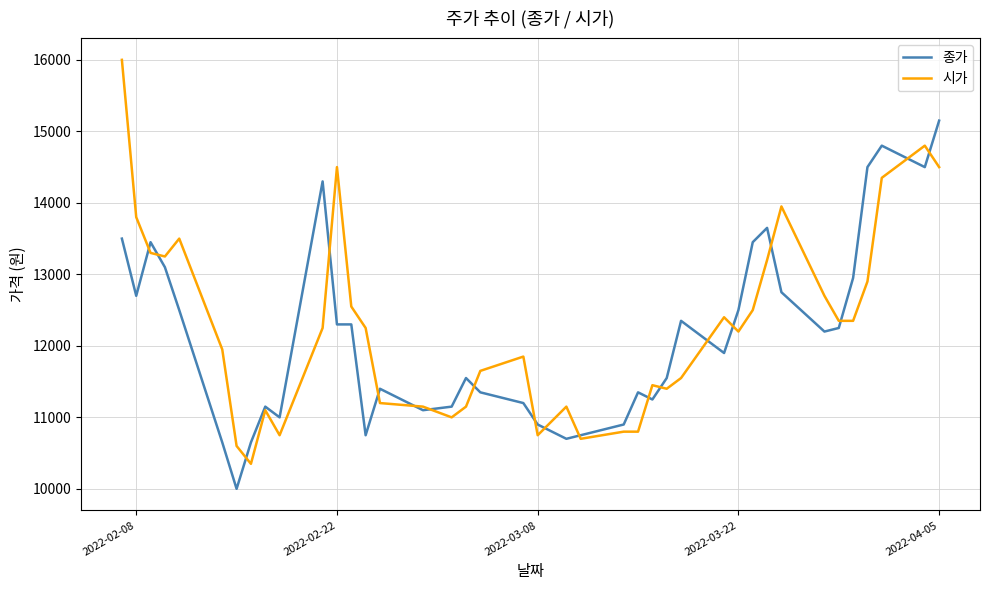

List the series in order of their peak value, lowest first.

종가, 시가